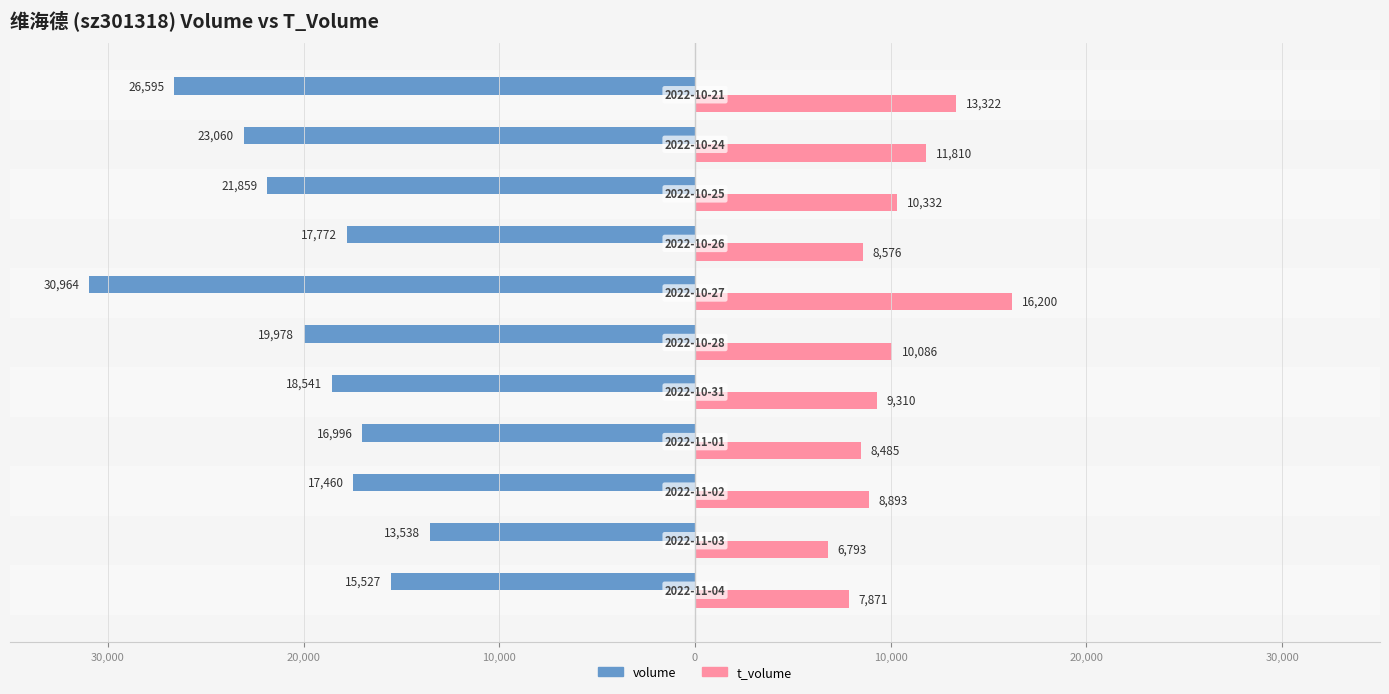

What are all the series names shown in the legend?

volume, t_volume